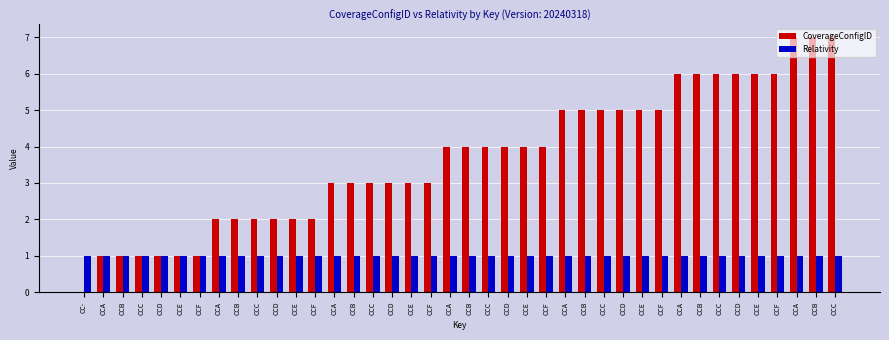

Does the chart contain stacked bars?

No